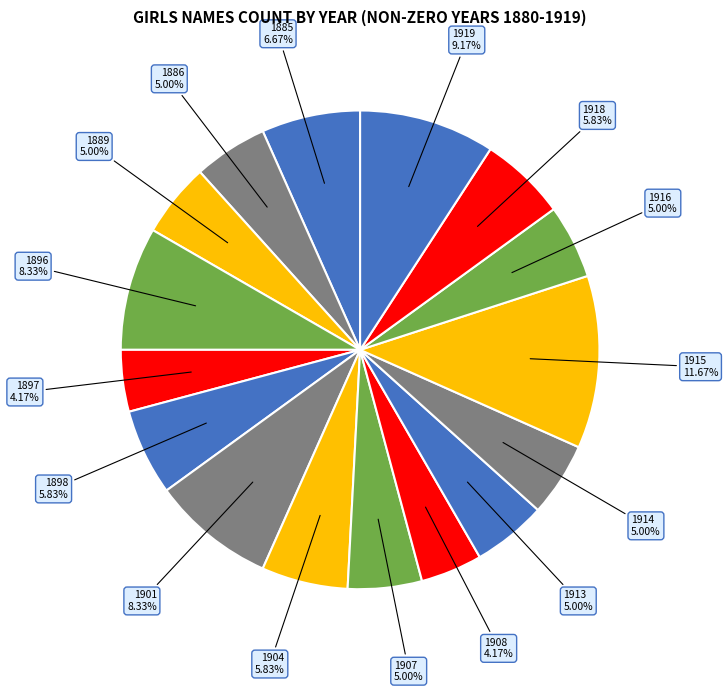

How many segments does this pie chart have?

16